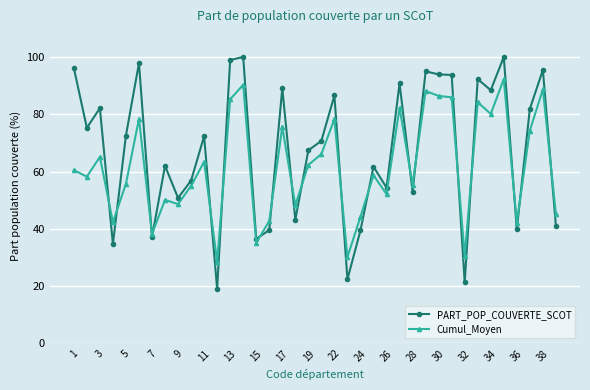

List the series in order of their peak value, lowest first.

Cumul_Moyen, PART_POP_COUVERTE_SCOT